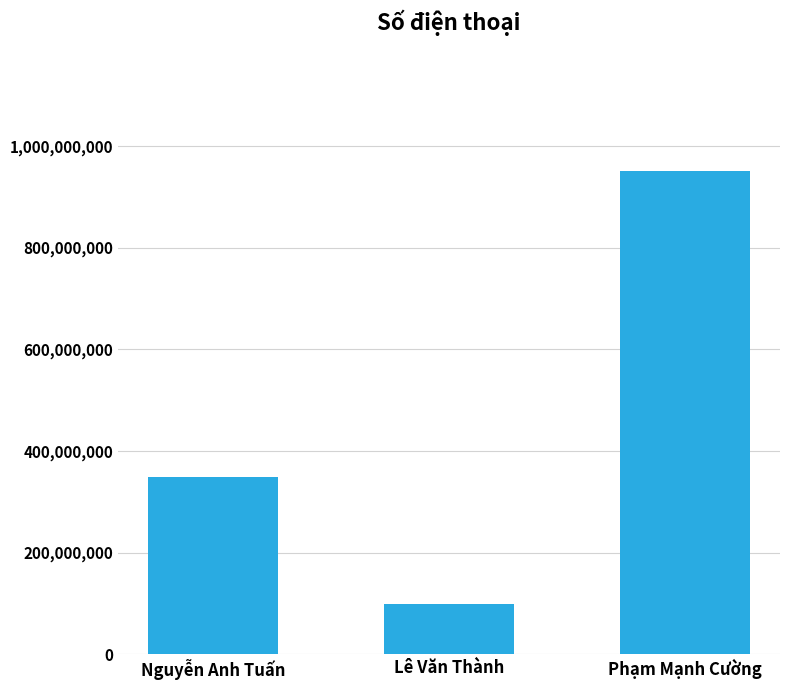

List the labels in order of value, smallest first.

Lê Văn Thành, Nguyễn Anh Tuấn, Phạm Mạnh Cường